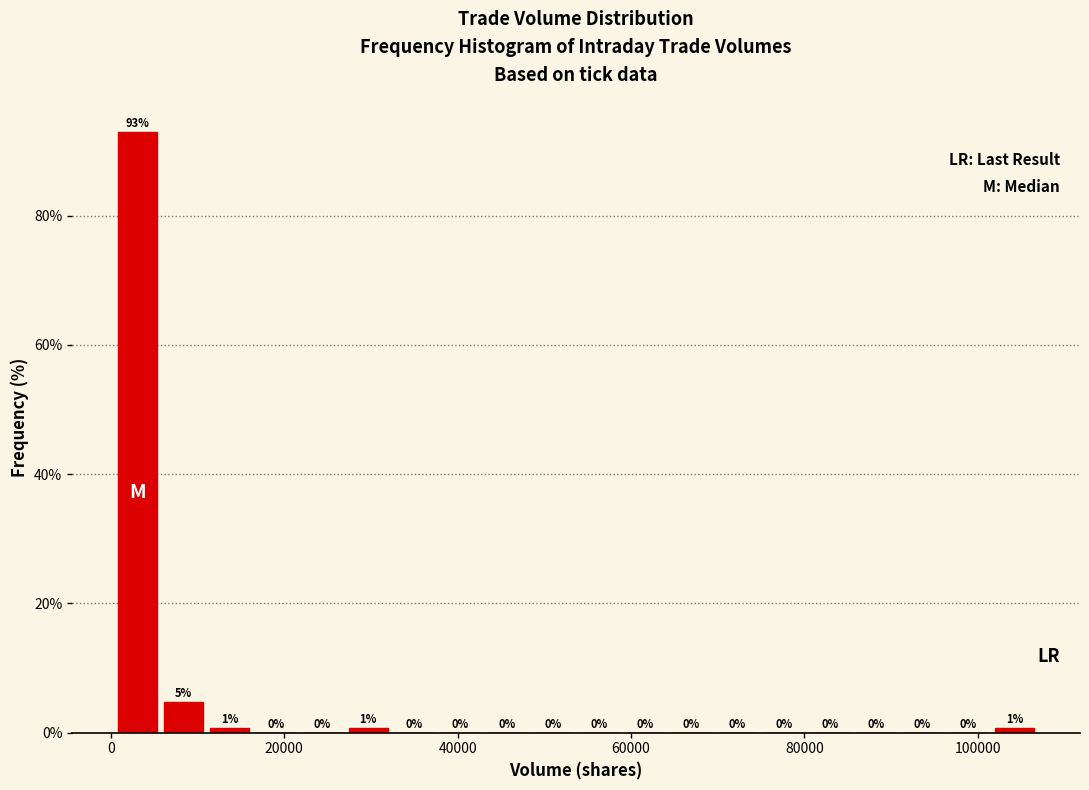

Read against the x-axis, roughly where is the centre of the tallest bar?

4000